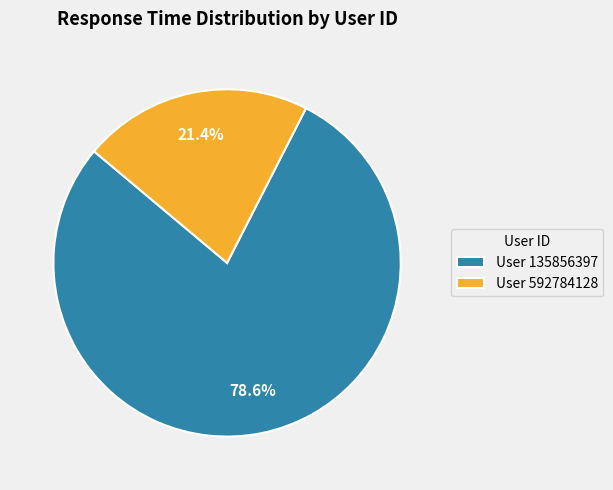

To the nearest percent, what is the average slice percentage?

50%